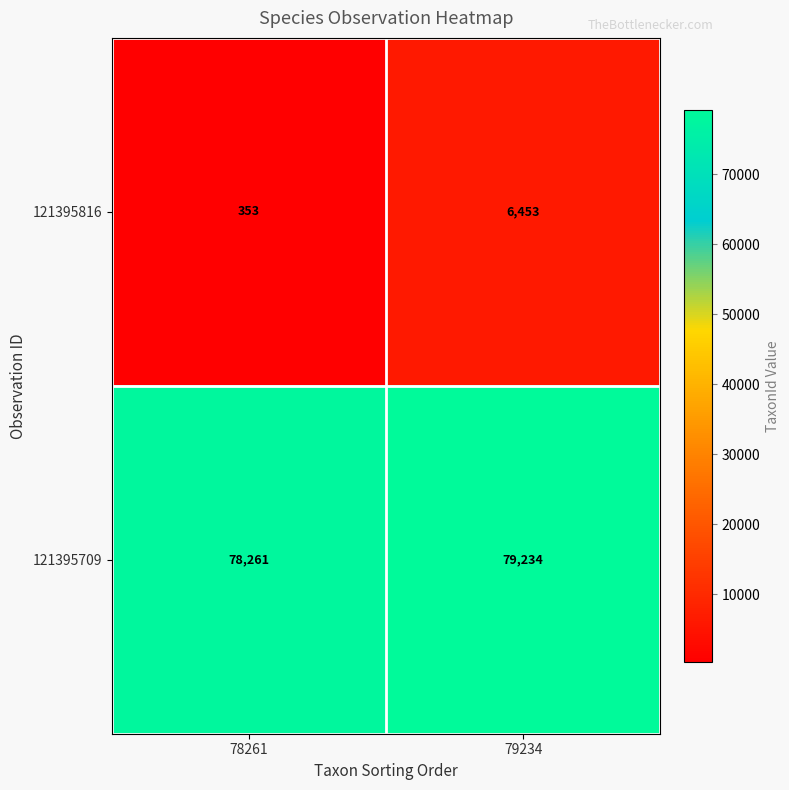

Which series has the largest range (max minus min)?

121395816